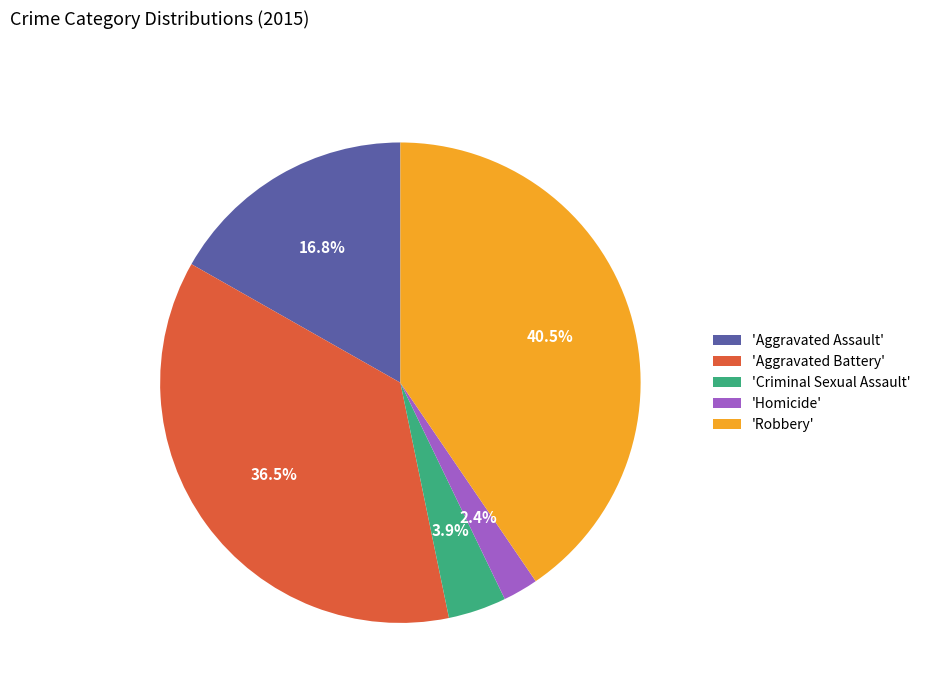

Between 'Criminal Sexual Assault' and 'Aggravated Battery', which is larger?

'Aggravated Battery'